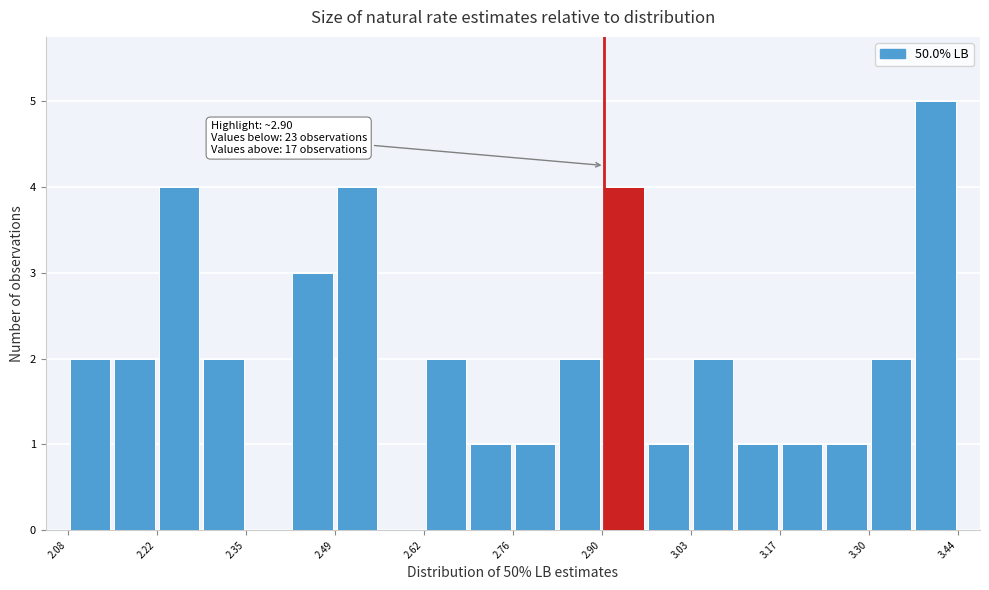

Read against the x-axis, roughly where is the centre of the tallest bar?

3.40